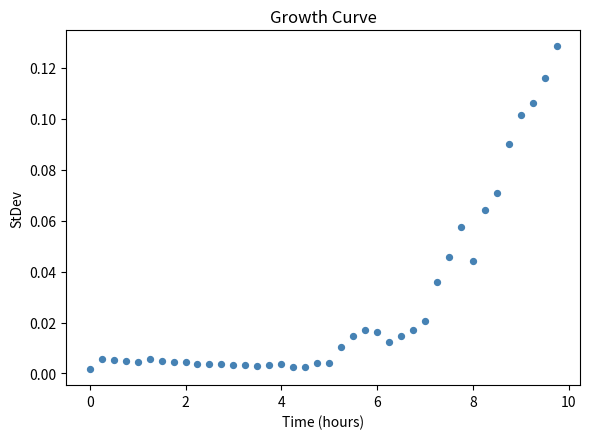

What is the range of X values (max minus min)?

9.8